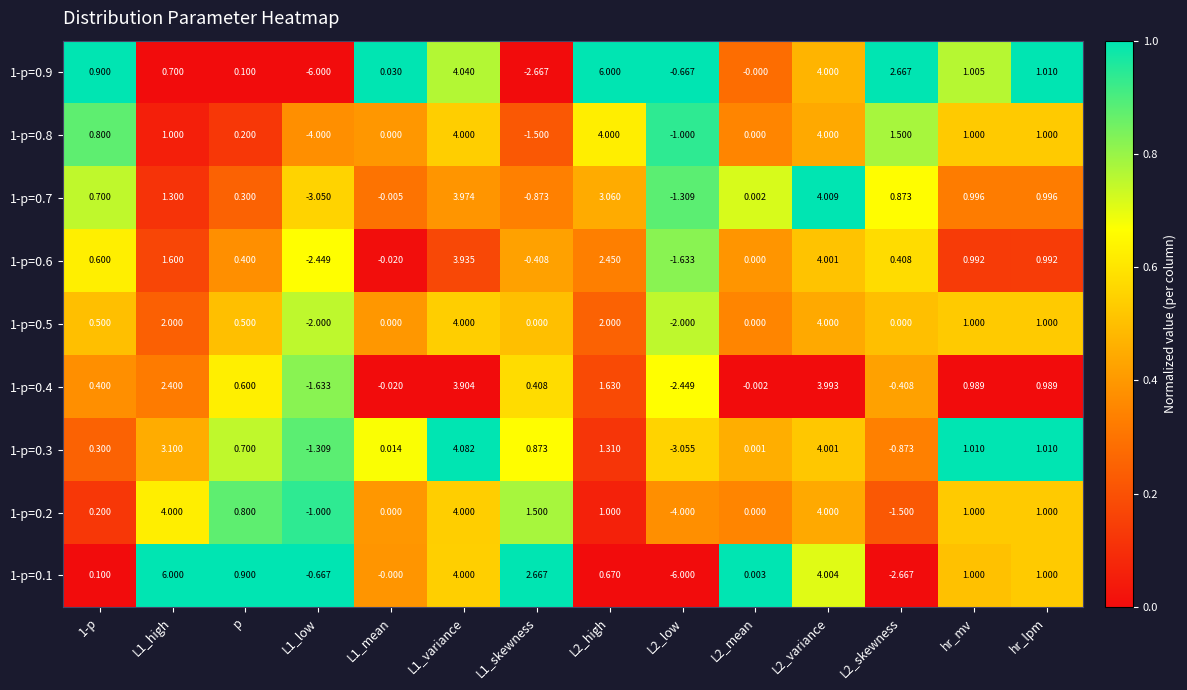

Is the value of 1-p=0.1 at L2_high greater than the value of 1-p=0.8 at L2_skewness?

No